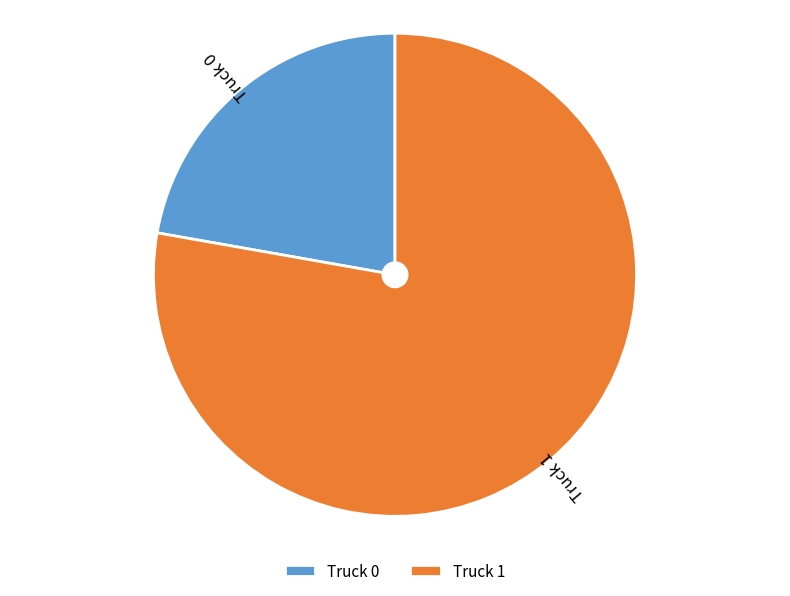

Which category has the biggest portion of the pie?

Truck 1